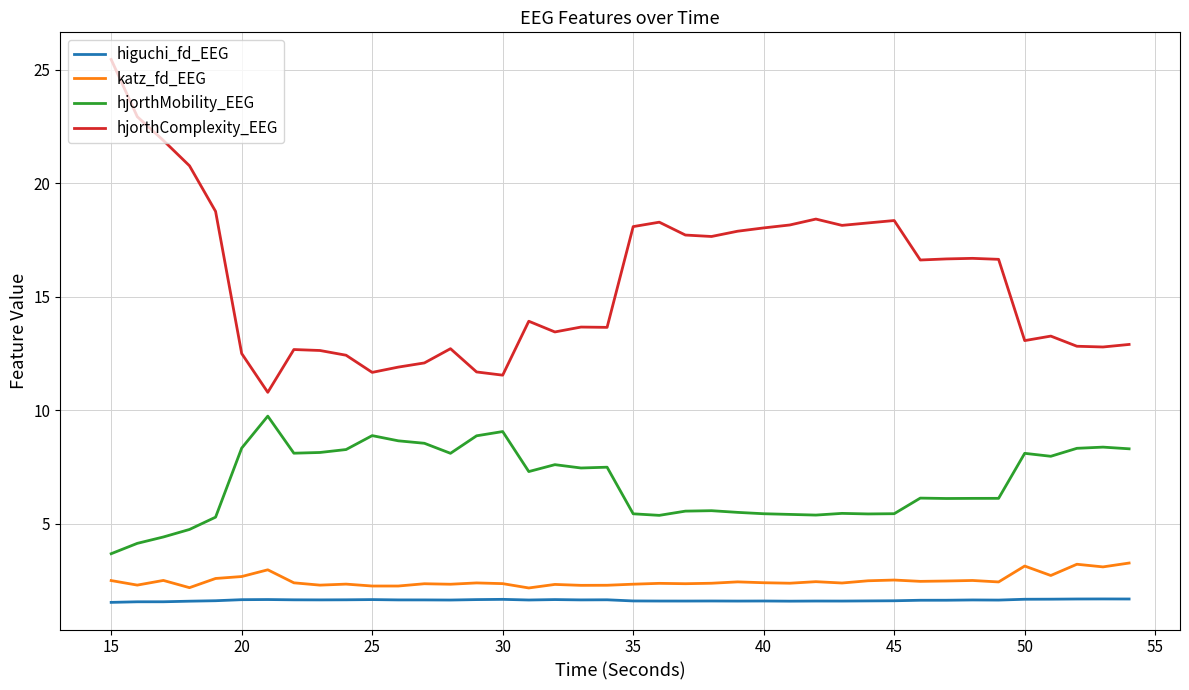

Rank the series by their maximum value, from lowest to highest.

higuchi_fd_EEG, katz_fd_EEG, hjorthMobility_EEG, hjorthComplexity_EEG